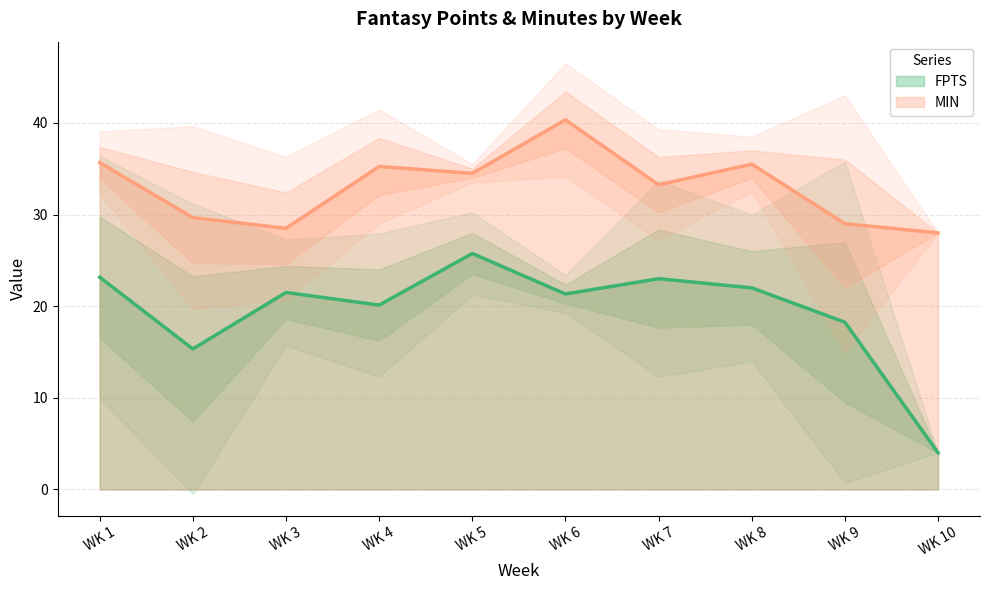

What are all the series names shown in the legend?

FPTS, MIN